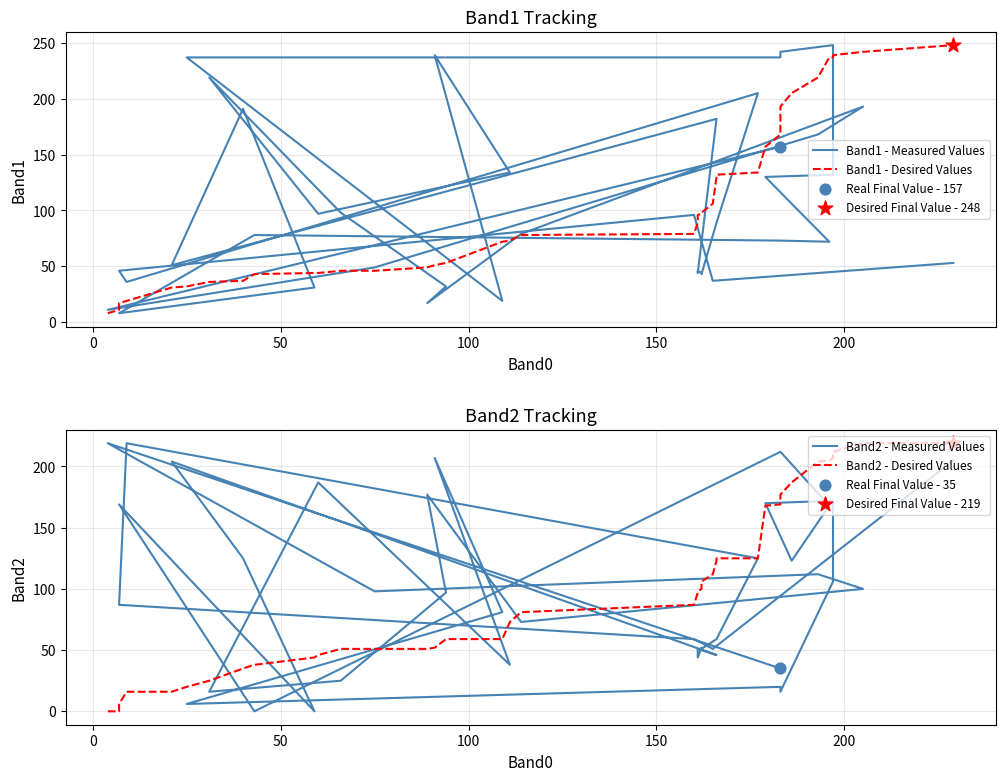

What are all the series names shown in the legend?

Band1 - Measured Values, Band1 - Desired Values, Band2 - Measured Values, Band2 - Desired Values